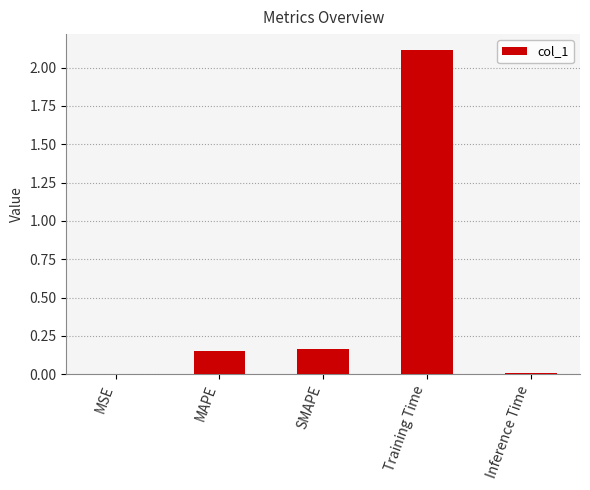

Are the bars horizontal?

No